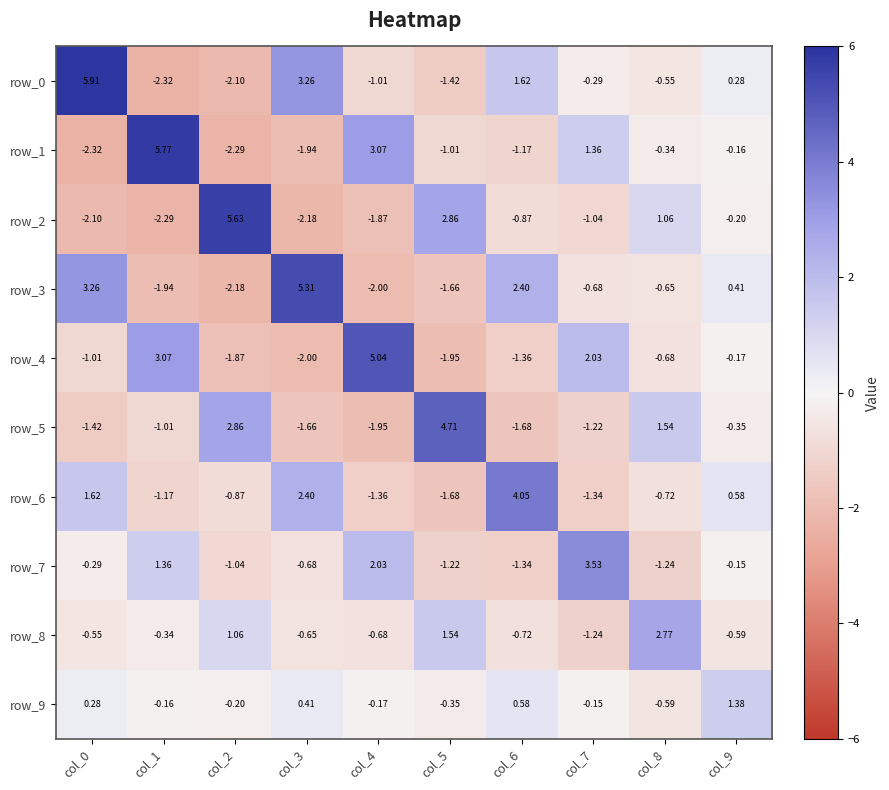

Where does the row_4 series first go above 0?

col_1